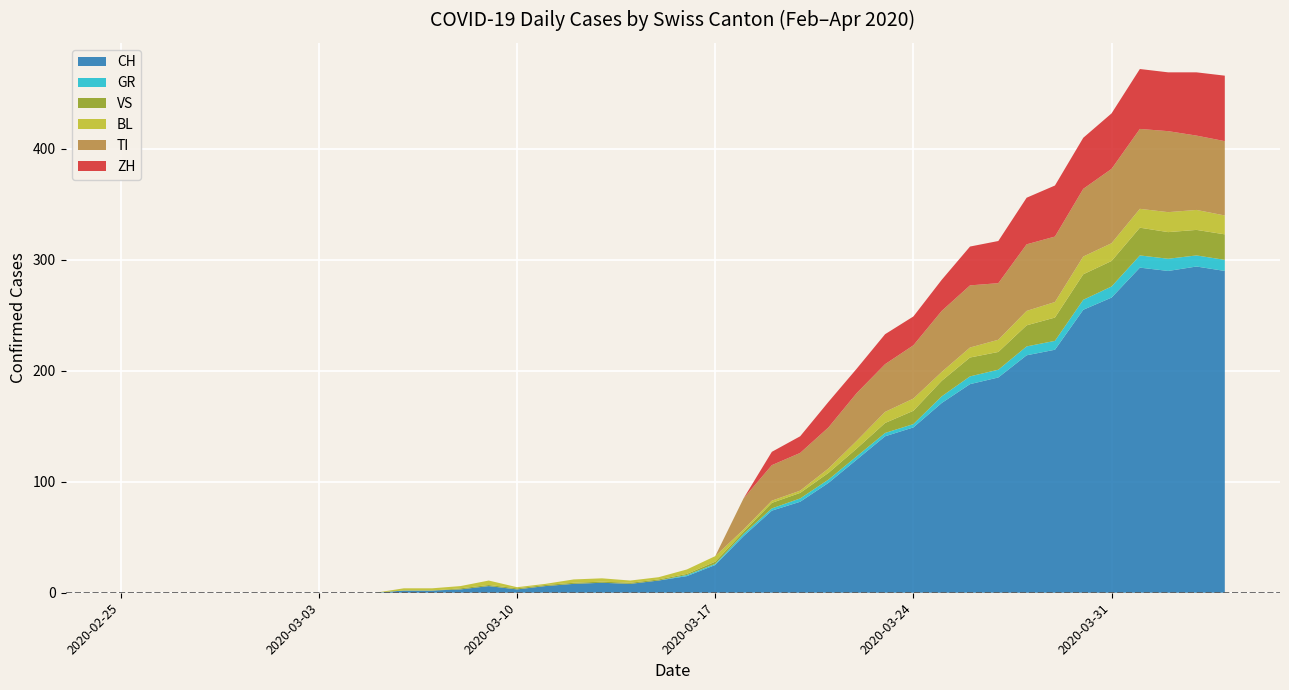

Reading left to right, extract all data points from this chart.

CH: 0	0	0	0	0	0	0	0	0	0	2	2	3	6	3	6	8	9	8	11	15	25	51	74	82	99	120	141	149	171	188	194	214	219	255	266	293	290	294	290
GR: 0	0	0	0	0	0	0	0	0	0	0	0	0	0	0	0	0	0	0	0	1	1	2	2	3	3	3	3	3	6	7	7	8	8	9	10	11	11	10	10
VS: 0	0	0	0	0	0	0	0	0	0	0	0	1	1	1	1	1	1	1	1	1	2	2	5	5	6	7	9	12	14	17	16	19	21	23	23	25	24	23	23
BL: 0	0	0	0	0	0	0	0	0	0	2	2	2	4	1	1	3	3	2	2	4	5	2	2	2	4	7	10	11	8	9	11	13	14	16	16	17	18	18	17
TI: 0	0	0	0	0	0	0	0	0	0	0	0	0	0	0	0	0	0	0	0	0	0	28	32	34	37	43	43	48	55	56	51	60	59	61	67	72	73	67	67
ZH: 0	0	0	0	0	0	0	0	0	0	0	0	0	0	0	0	0	0	0	0	0	0	0	12	15	23	22	27	26	28	35	38	42	46	46	50	54	53	57	59